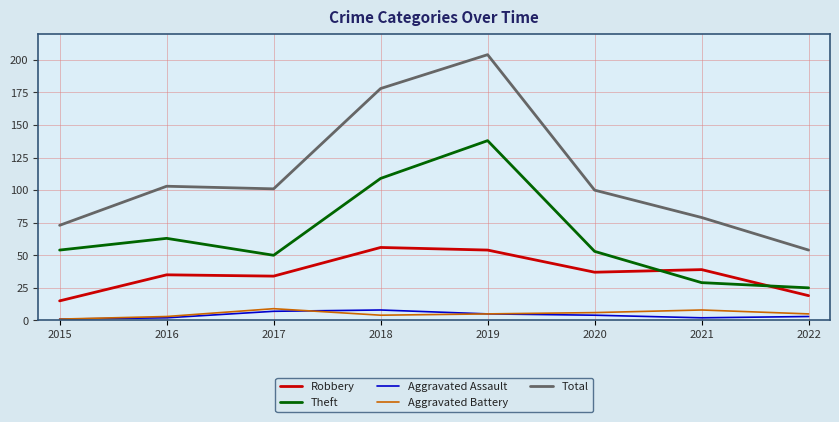

At which category is the sum across all series the highest?

2019